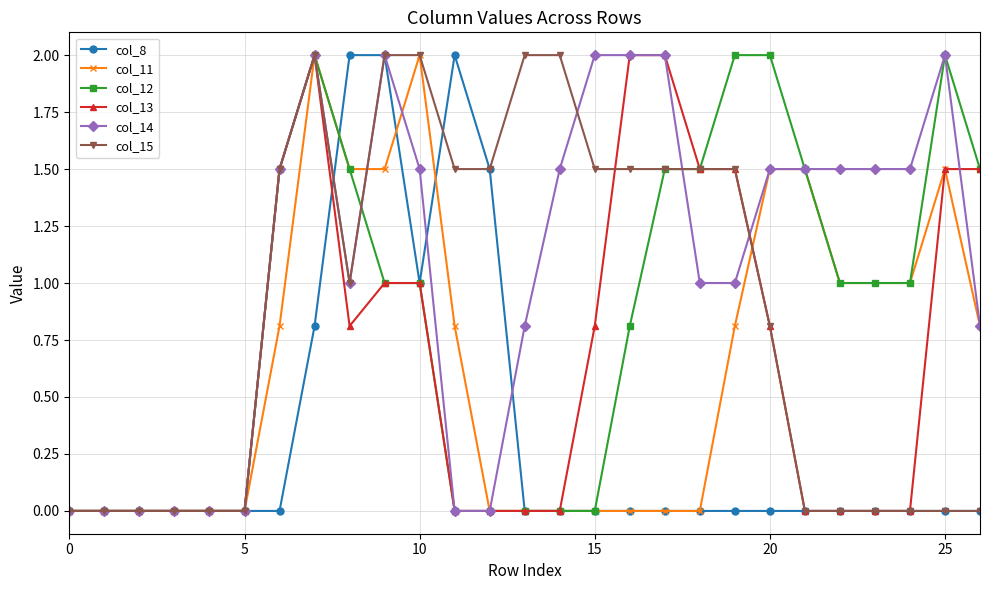

Which series has the largest total across all categories?

col_14